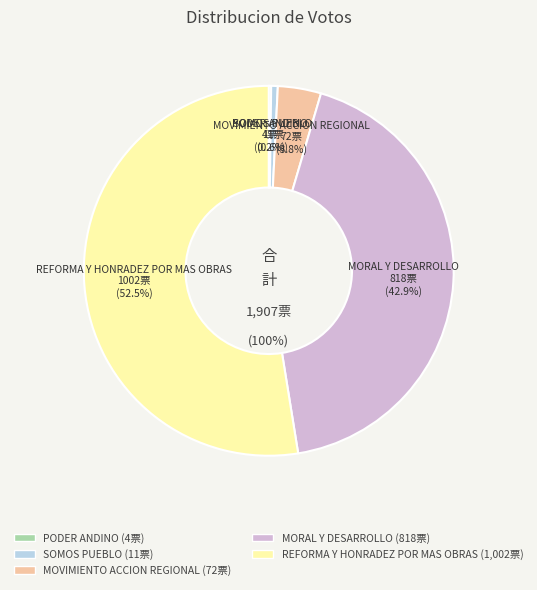

What percentage is the SOMOS PUEBLO slice, to the nearest percent?

1%